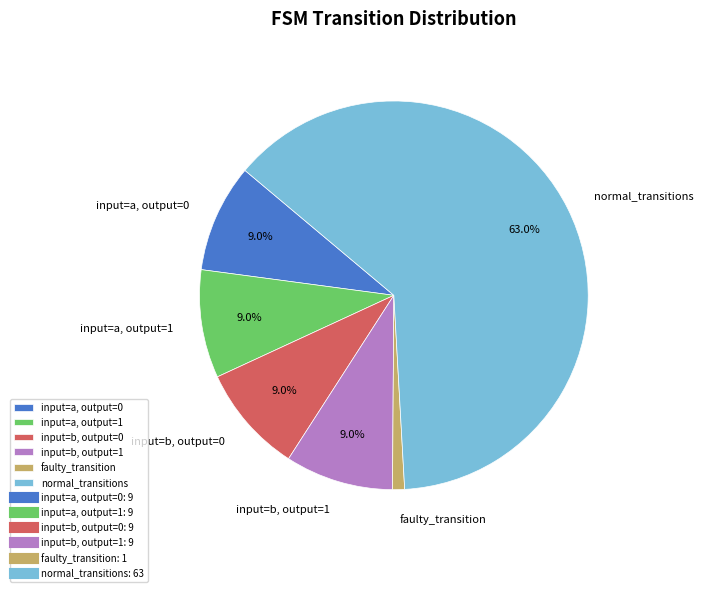

Does any single category account for the majority?

Yes